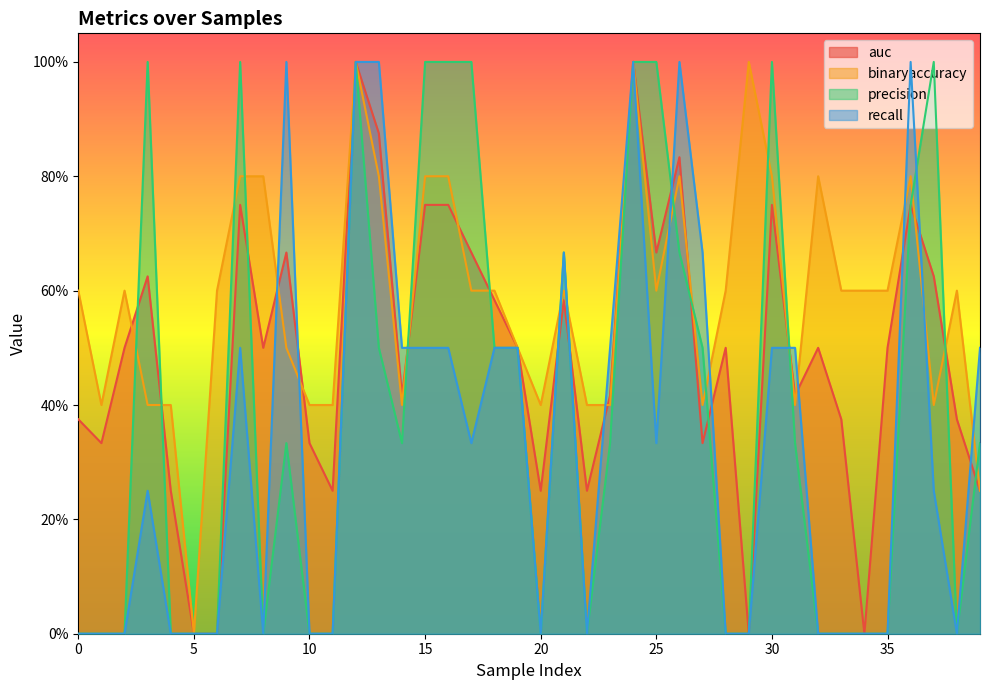

List the series in order of their peak value, lowest first.

auc, binaryaccuracy, precision, recall